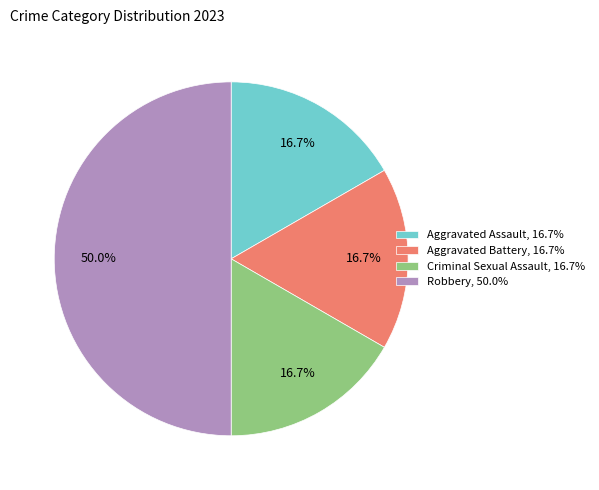

Is the sum of Aggravated Battery, 16.7% and Robbery, 50.0% greater than half?

Yes